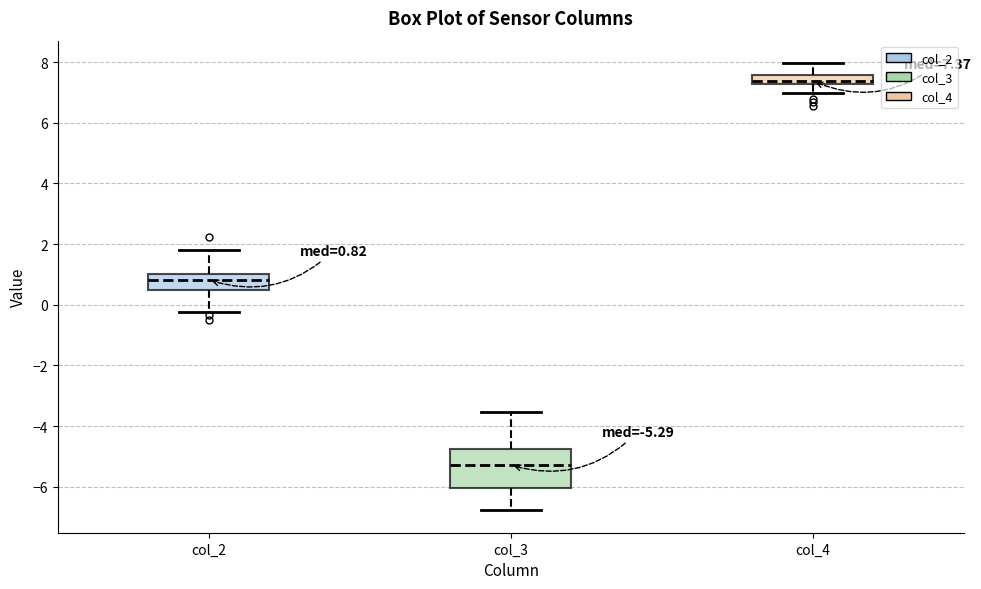

Which box is the tallest, from its lower edge to its upper edge?

col_3